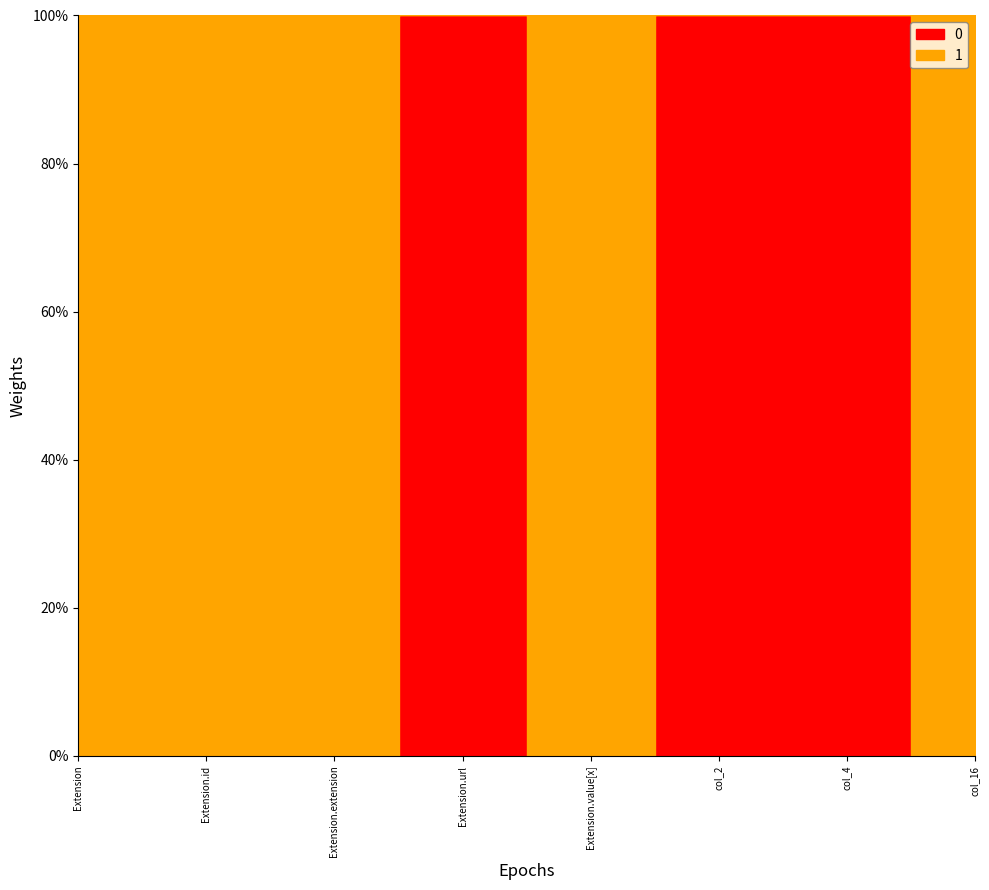

What is the value of the 7th point from the left?

100